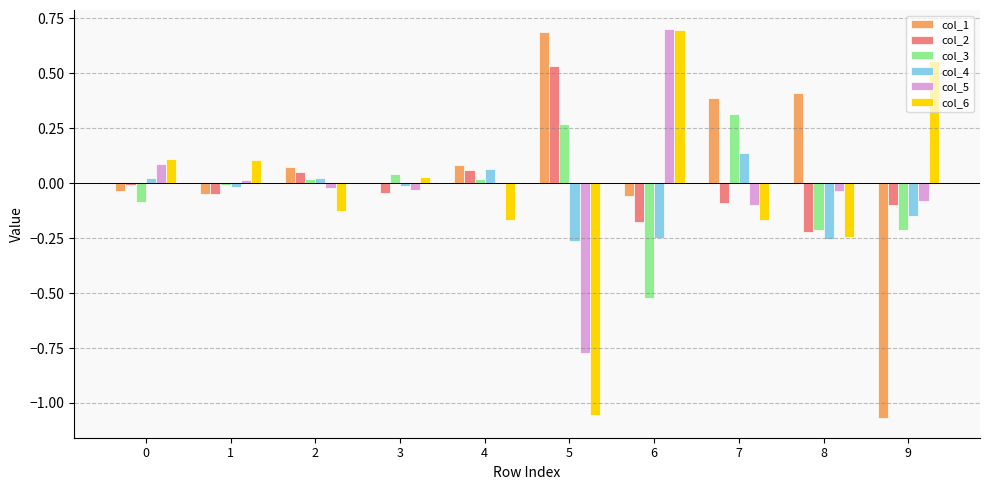

Between 5 and 7, which series saw the biggest shift?

col_6